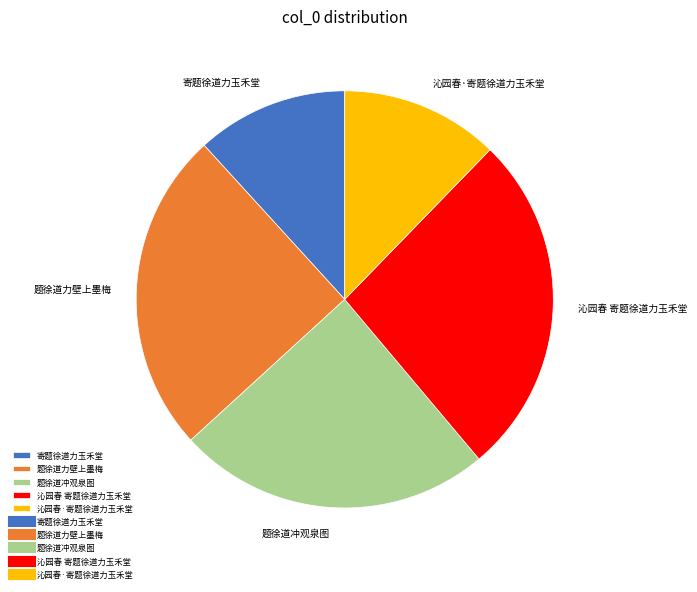

What is the largest slice in the pie chart?

沁园春 寄题徐道力玉禾堂